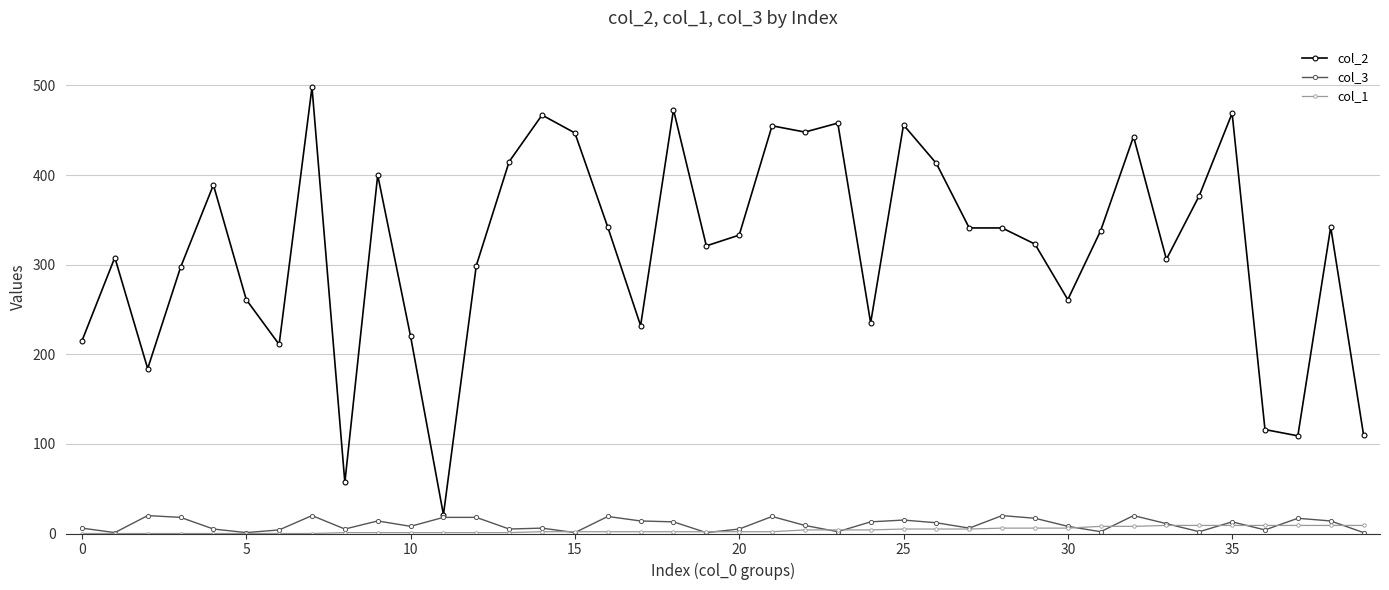

At how many categories does at least one series exceed 175?

35